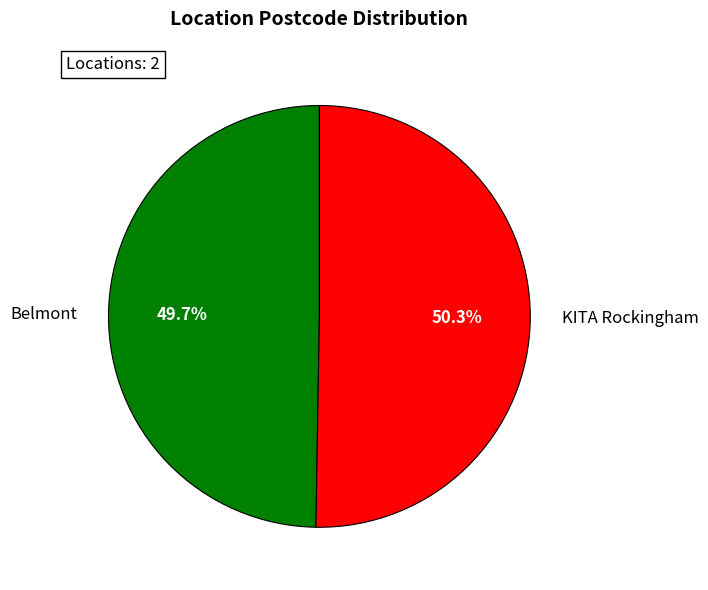

Rank the categories by value from lowest to highest.

Belmont, KITA Rockingham